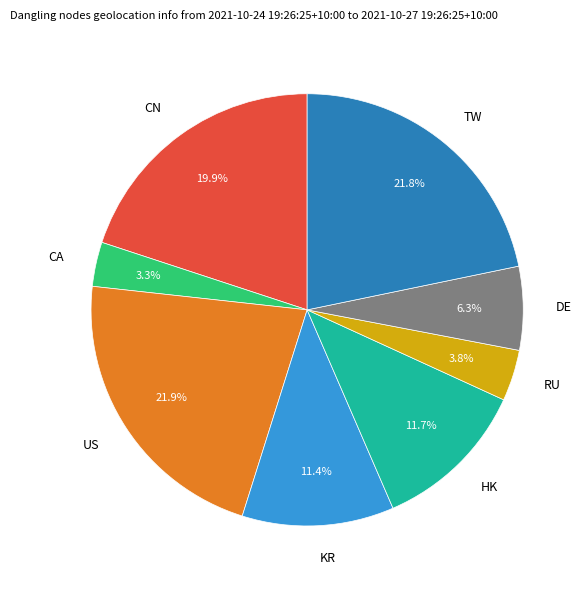

Which slice is the smallest?

CA